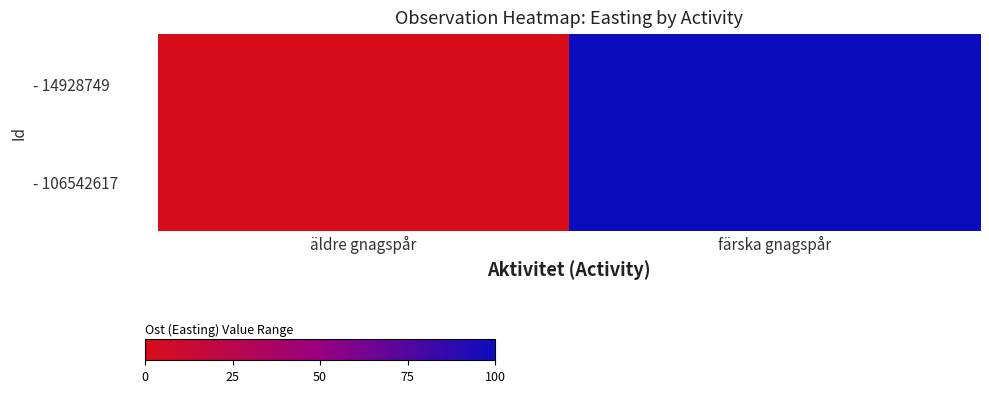

Count the number of data series in this chart.

2